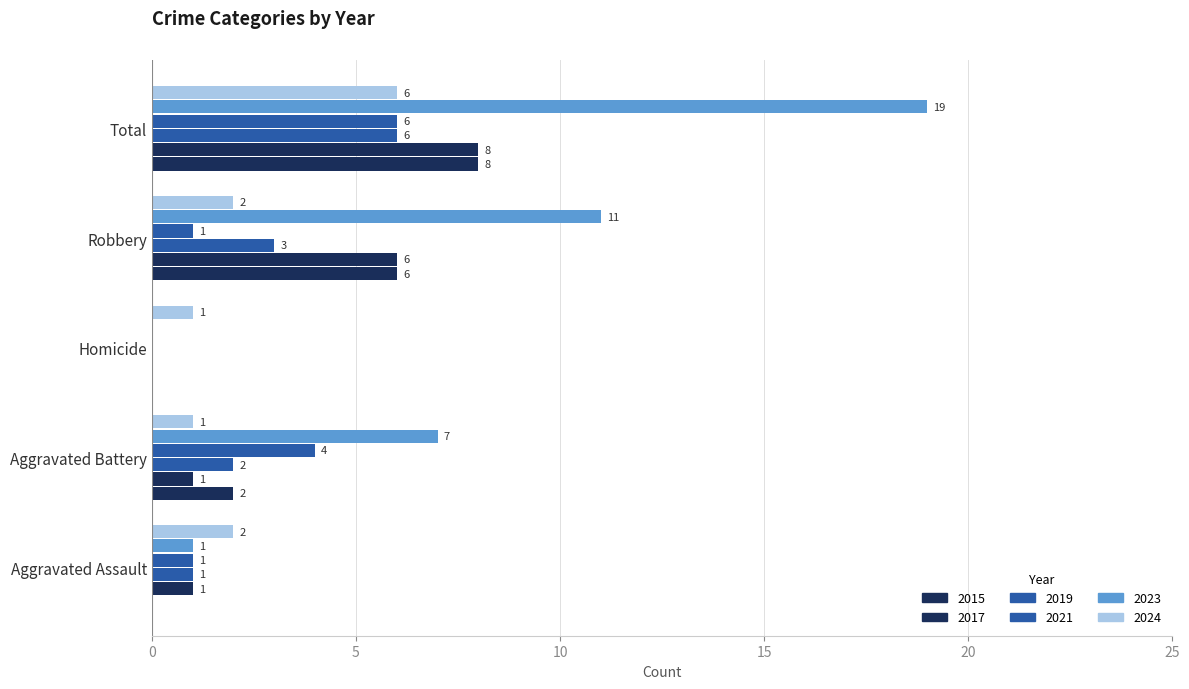

Count the number of categories in the chart.

5